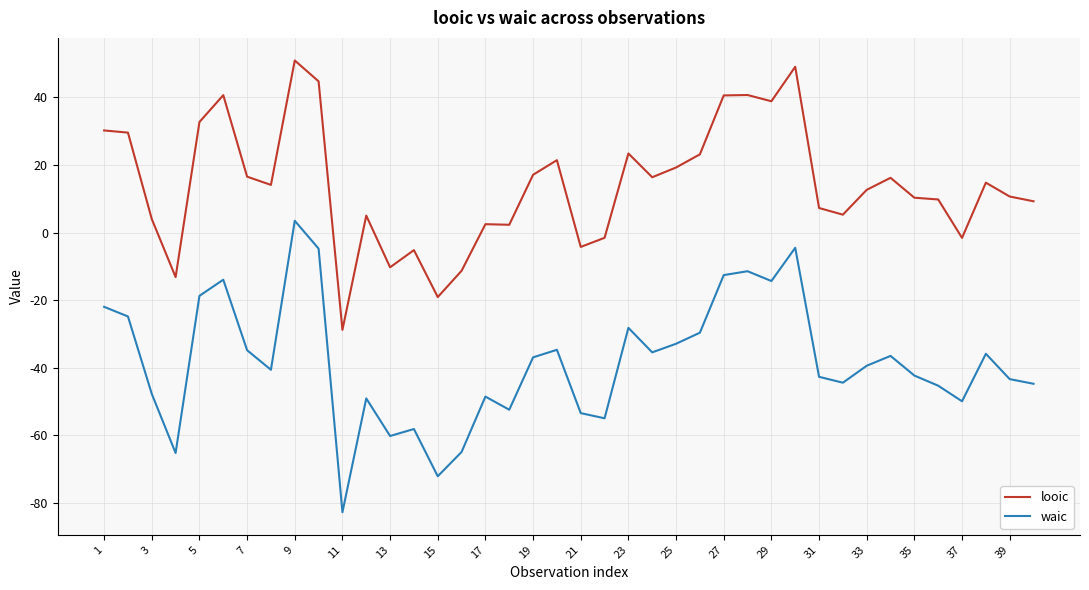

What are all the series names shown in the legend?

looic, waic